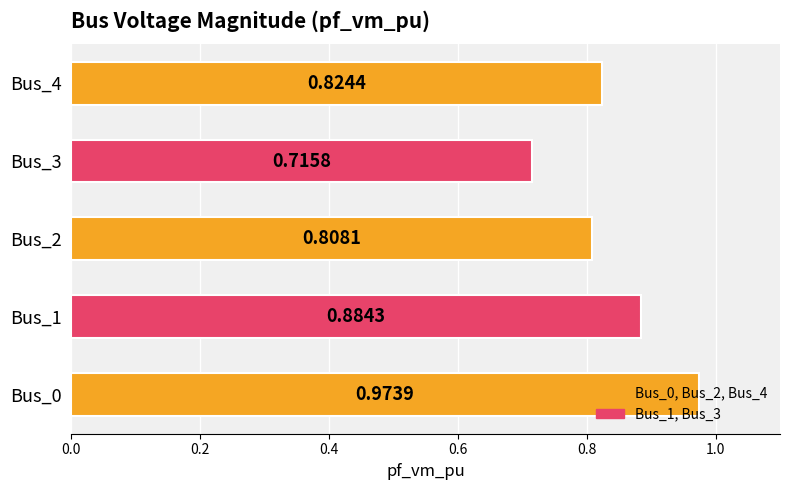

What is the difference between the maximum and minimum values?

0.3